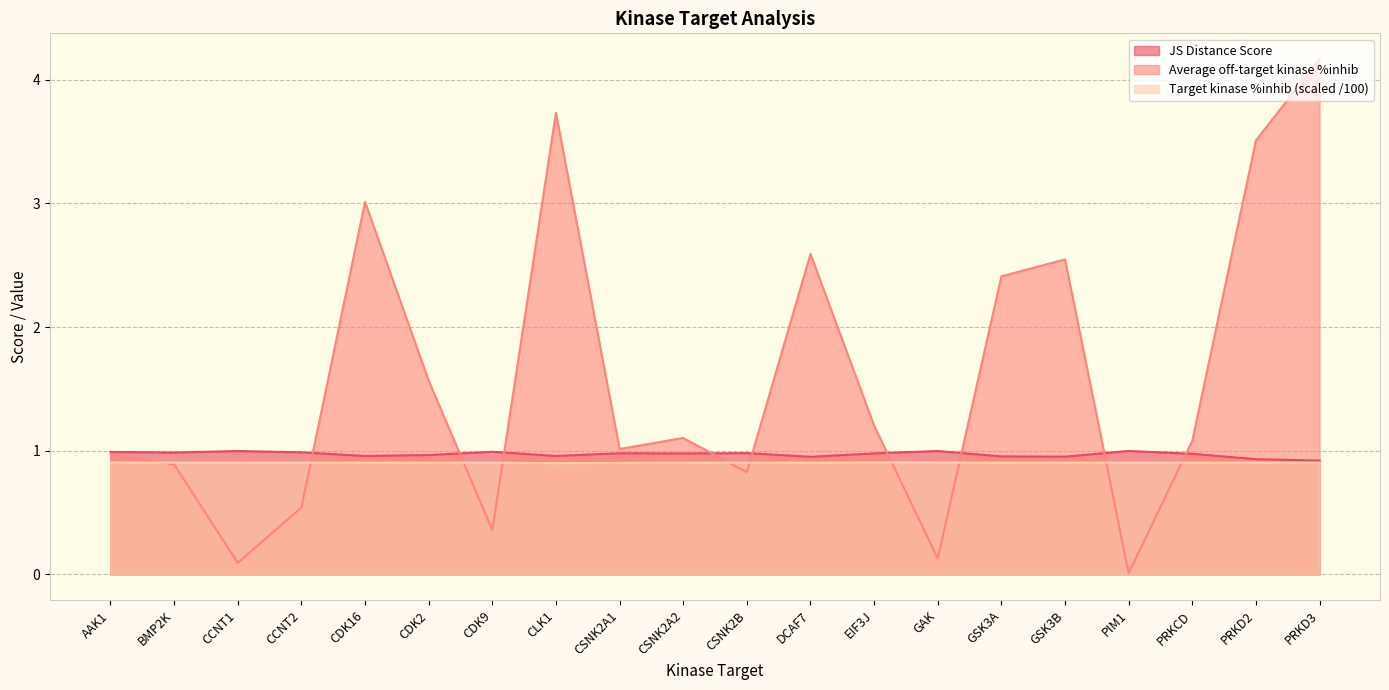

Is it true that Target kinase %inhib equals 0.9 at CSNK2A2?

True